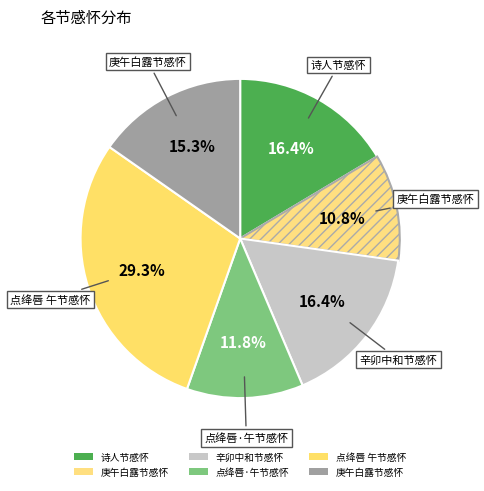

How many segments does this pie chart have?

6